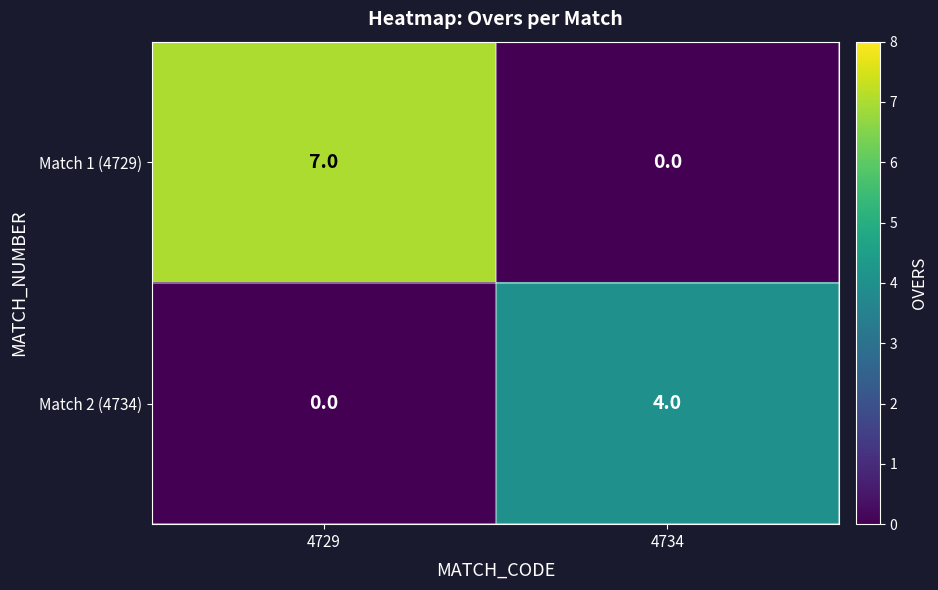

What is the maximum value for Match 2 (4734)?

4